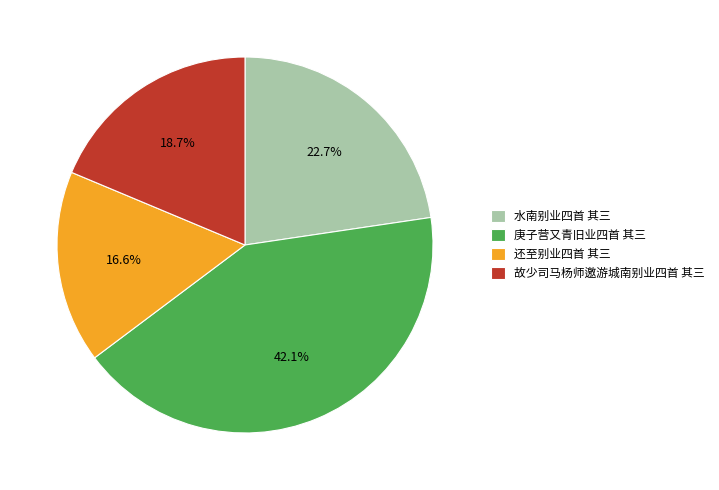

Is 故少司马杨师邀游城南别业四首 其三 the majority of the pie?

No